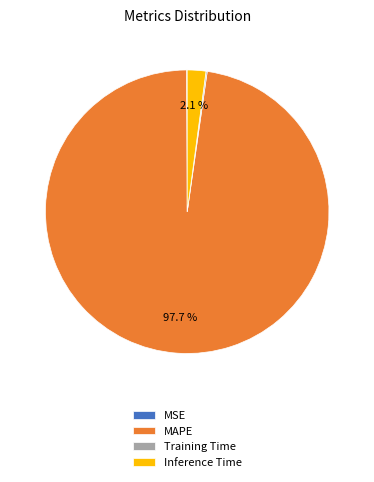

Combined, do MAPE and Inference Time account for over 50%?

Yes